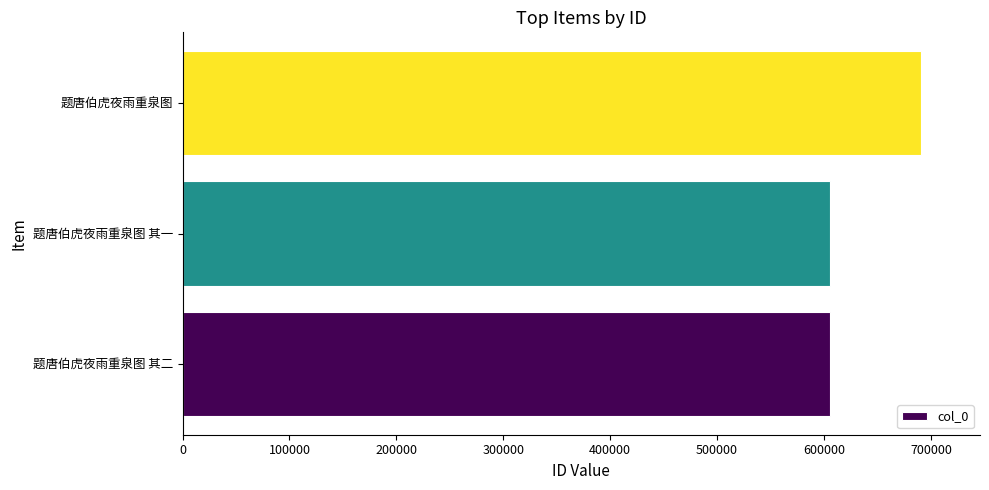

What is the smallest value displayed?

605483